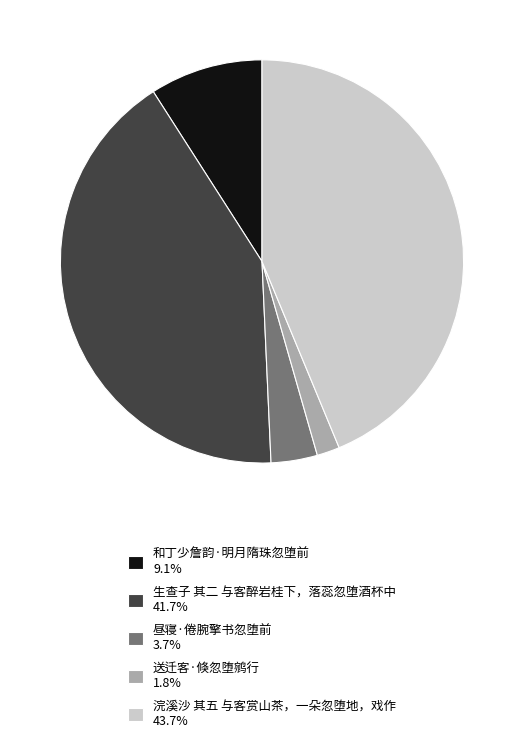

Does 送迁客·倏忽堕鹓行 account for over 50% of the chart?

No